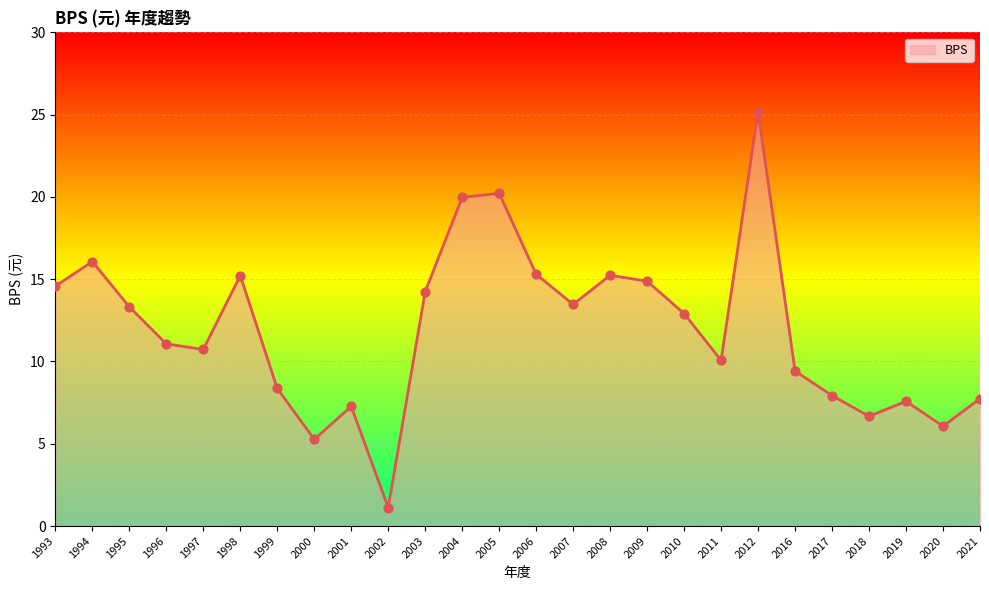

What is the change in value from 2007 to 2009?

+1.4